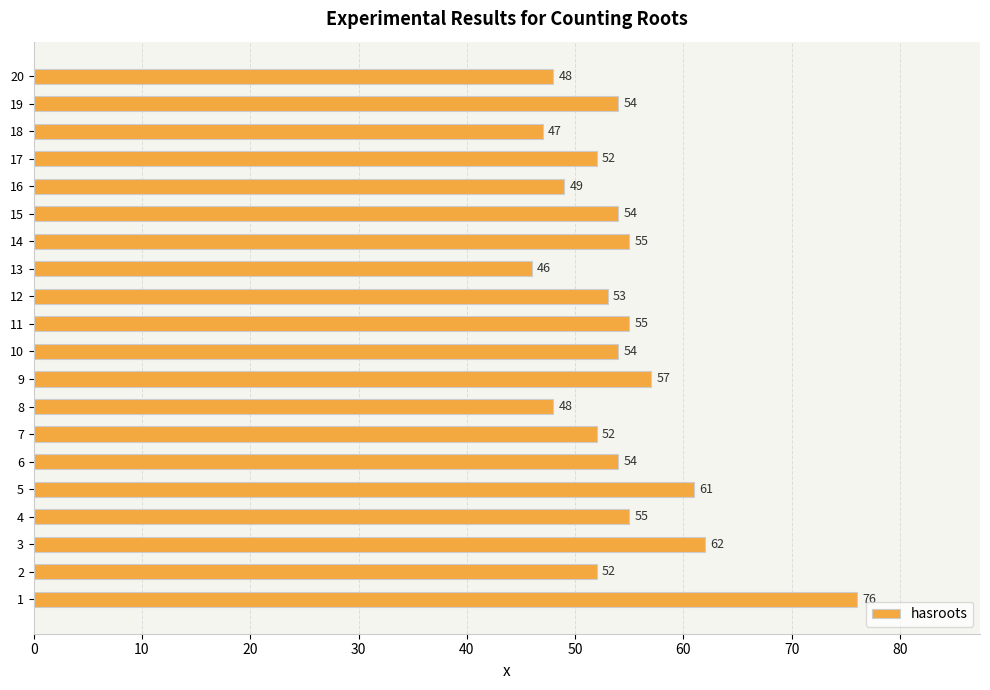

Reading bottom to top, what are all the values shown in this chart?

76	52	62	55	61	54	52	48	57	54	55	53	46	55	54	49	52	47	54	48